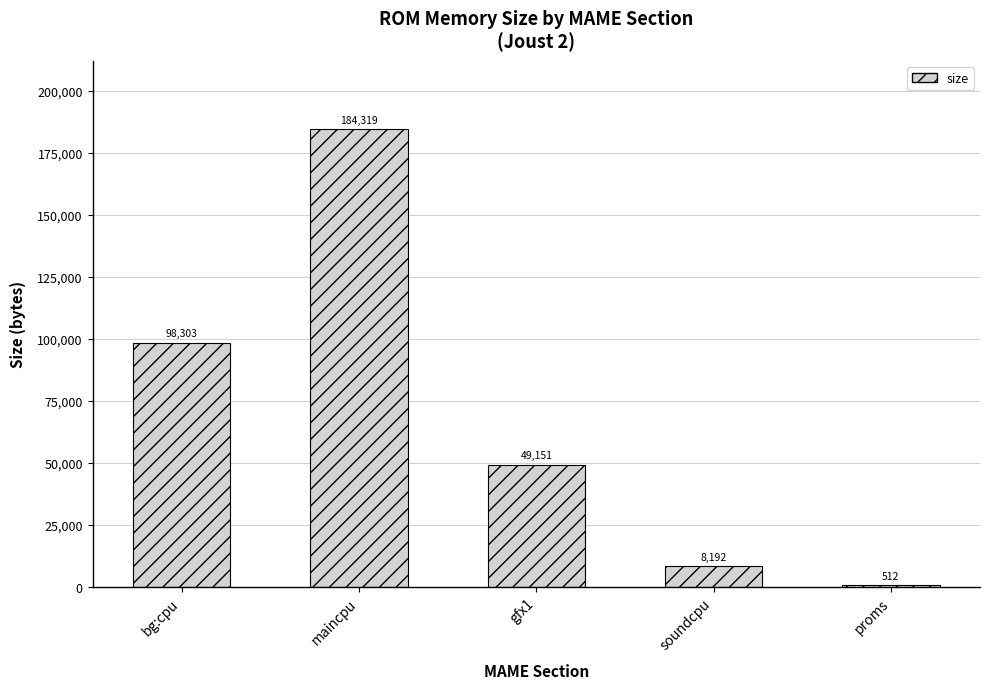

Where is the data nearest to the value 92415?

bg:cpu